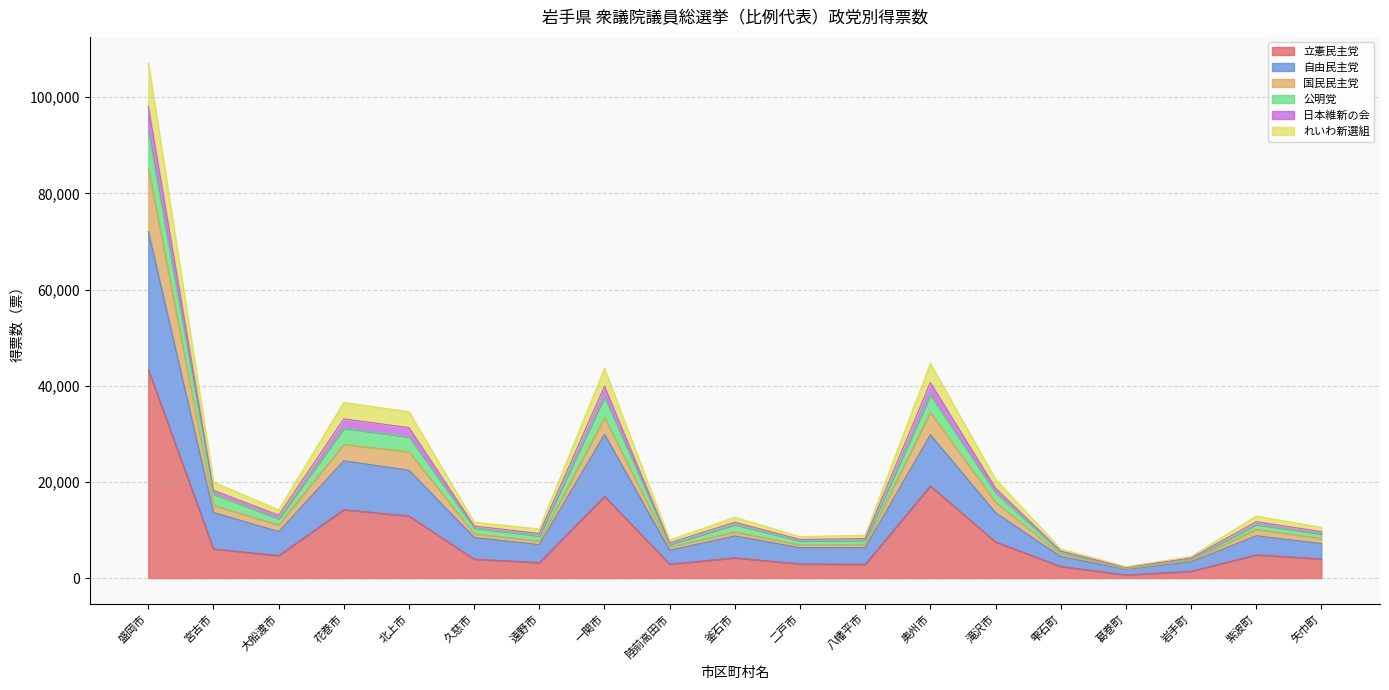

What is the label of the 11th point from the right?

陸前高田市